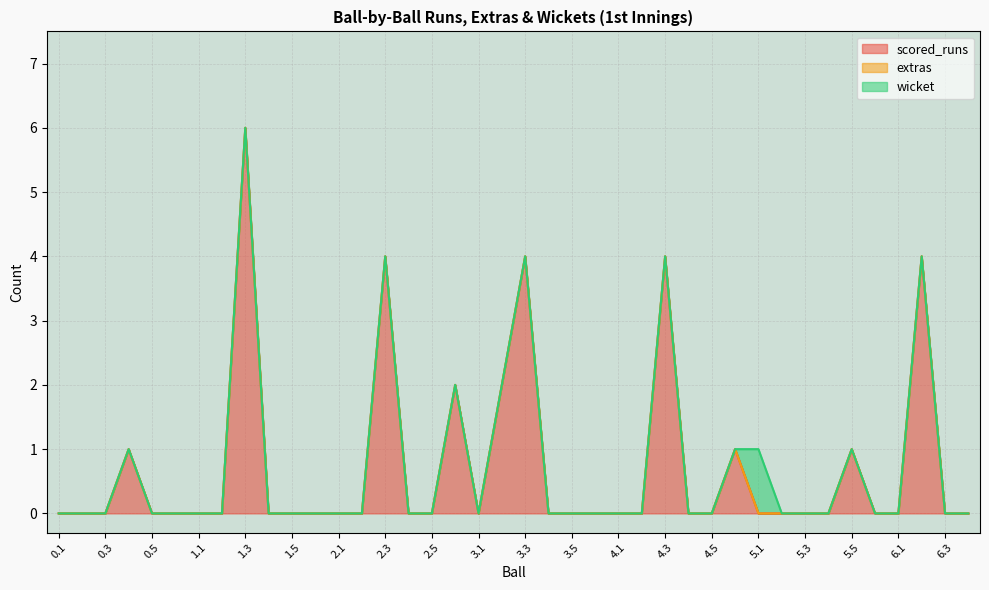

Which series has the largest total across all categories?

scored_runs